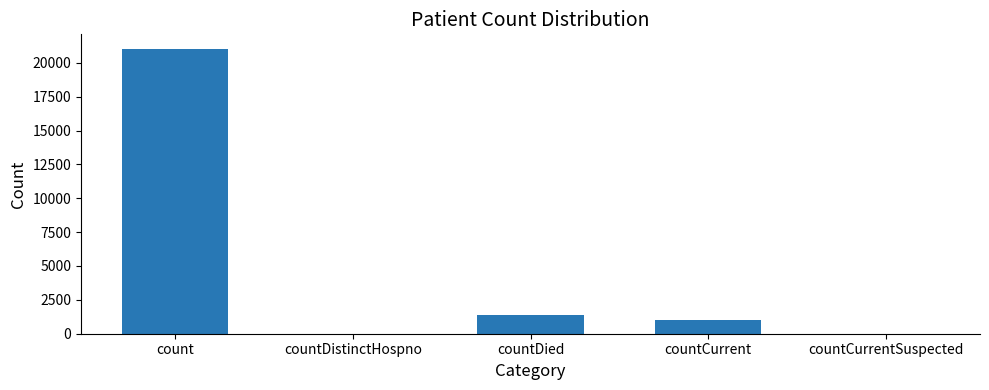

What is the sum of all values?

23461